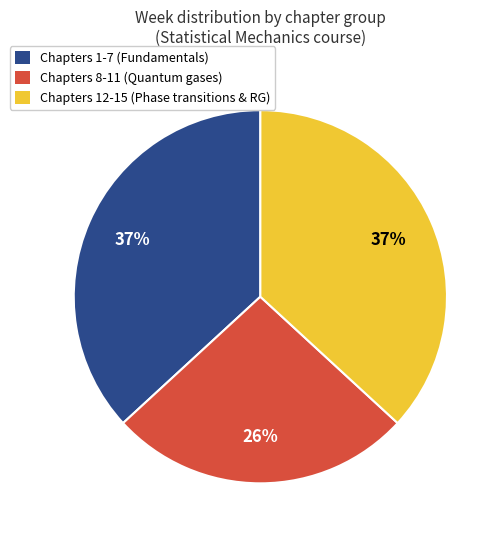

Is there any slice that represents more than half of the pie?

No